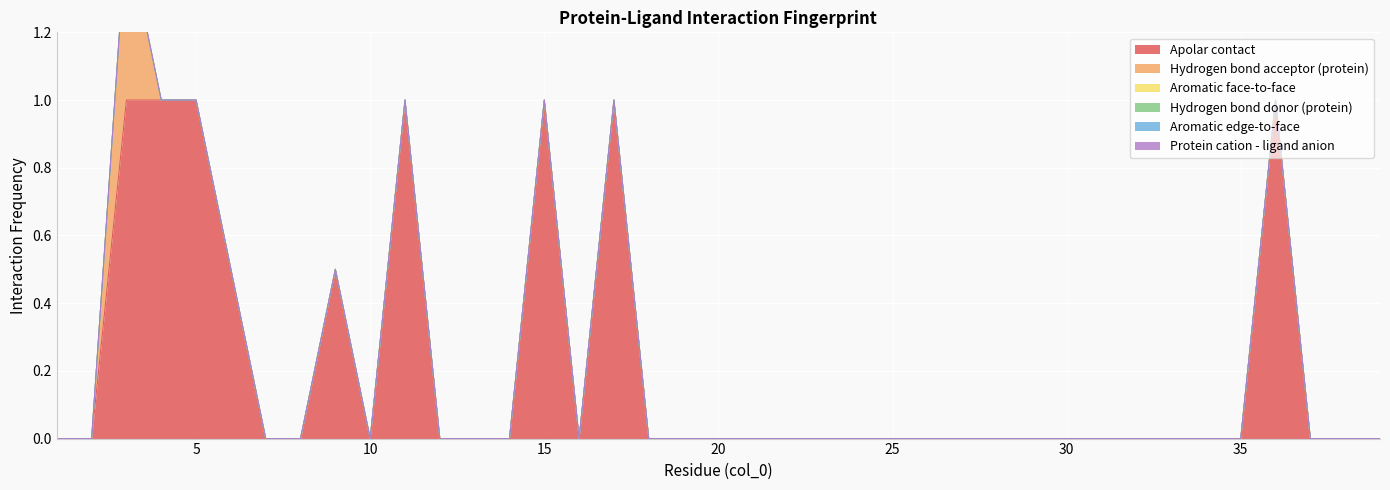

True or false: Protein cation - ligand anion and Aromatic edge-to-face intersect in this chart.

False